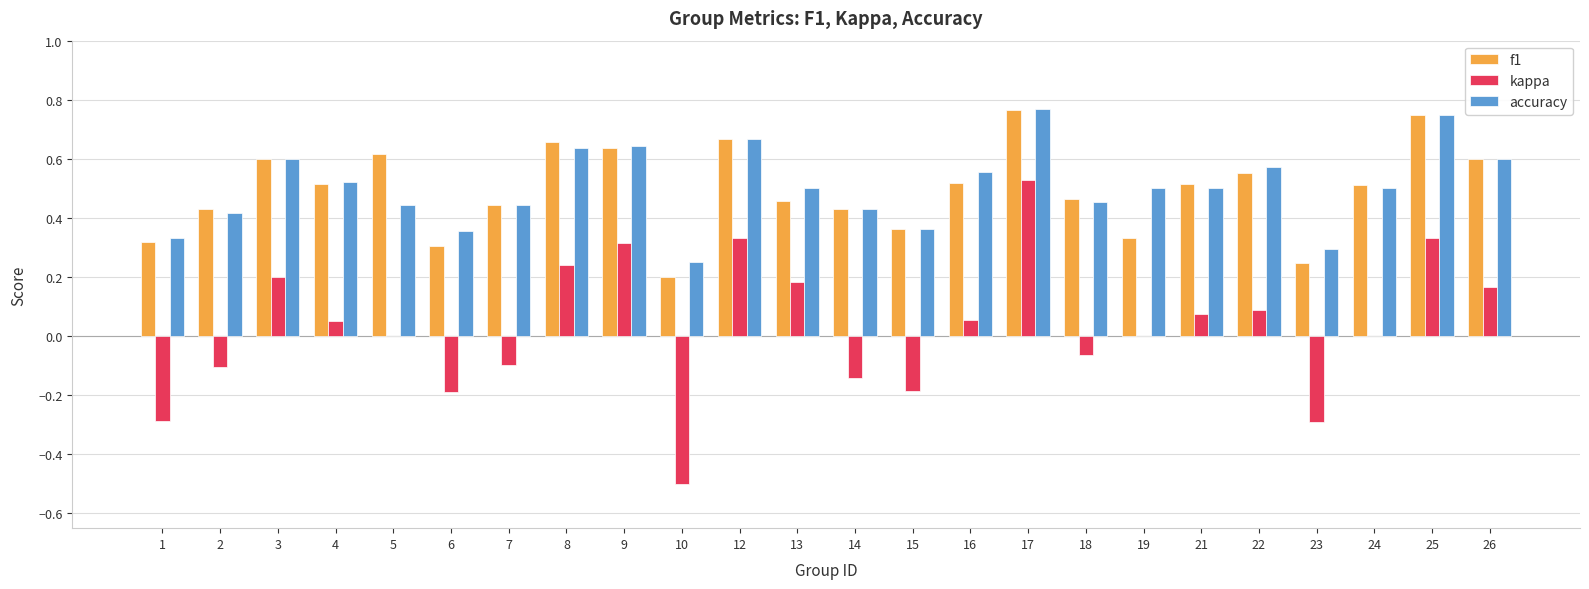

The f1 series shows 0.6 at 3. True or false?

True